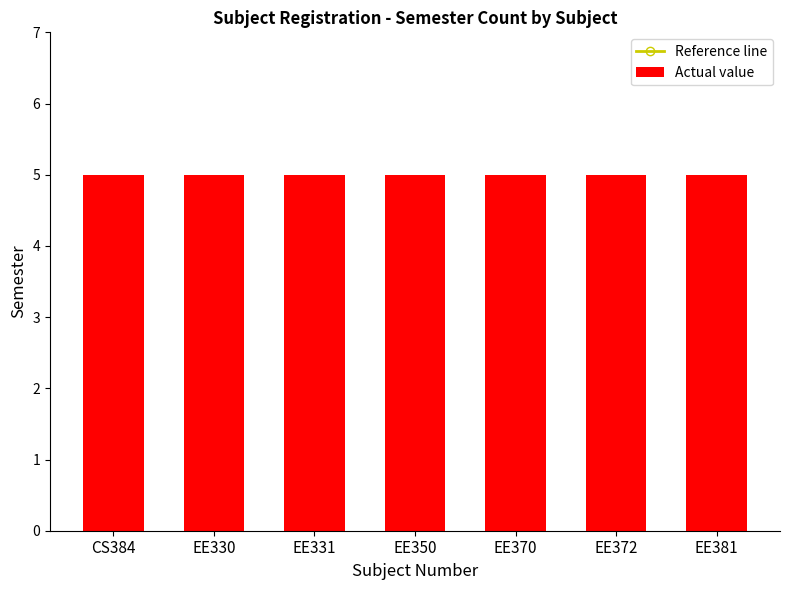

Are the bars grouped side by side (vs. stacked)?

Yes